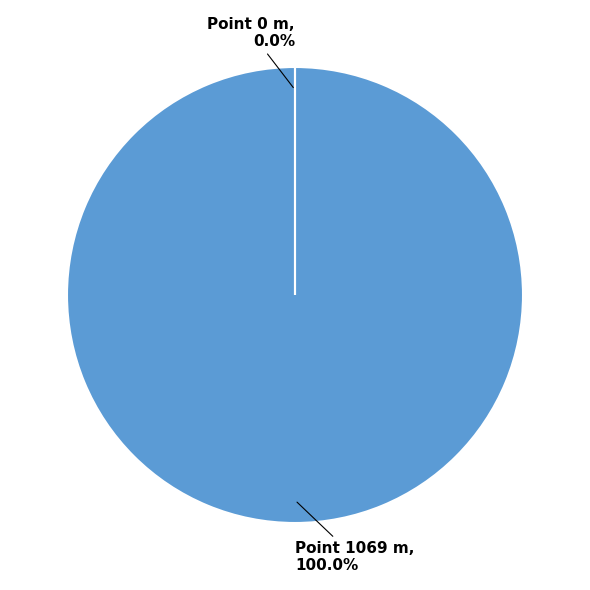

Is there any slice that represents more than half of the pie?

Yes